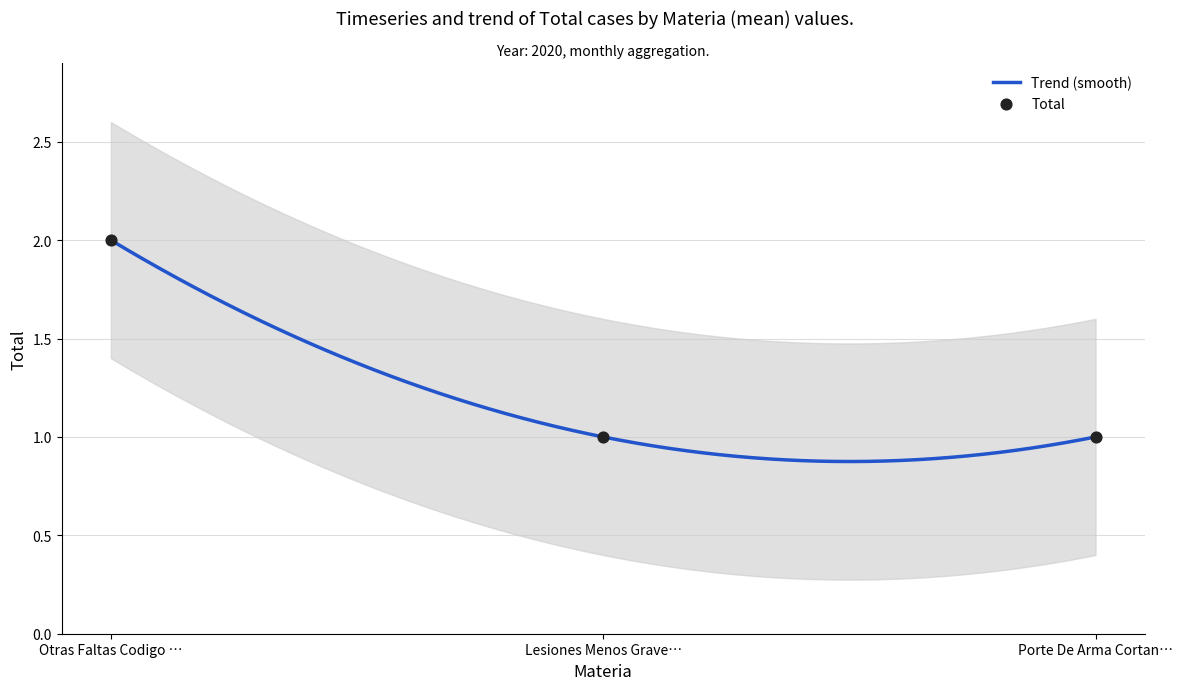

Which has a higher value, Otras Faltas Codigo … or Porte De Arma Cortan…?

Otras Faltas Codigo …